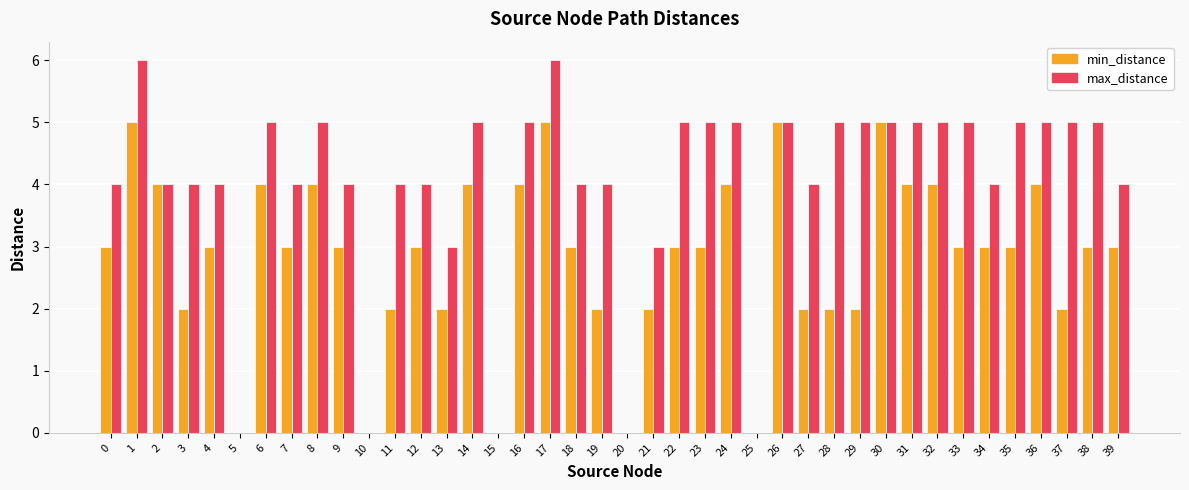

Which series has the largest total across all categories?

max_distance